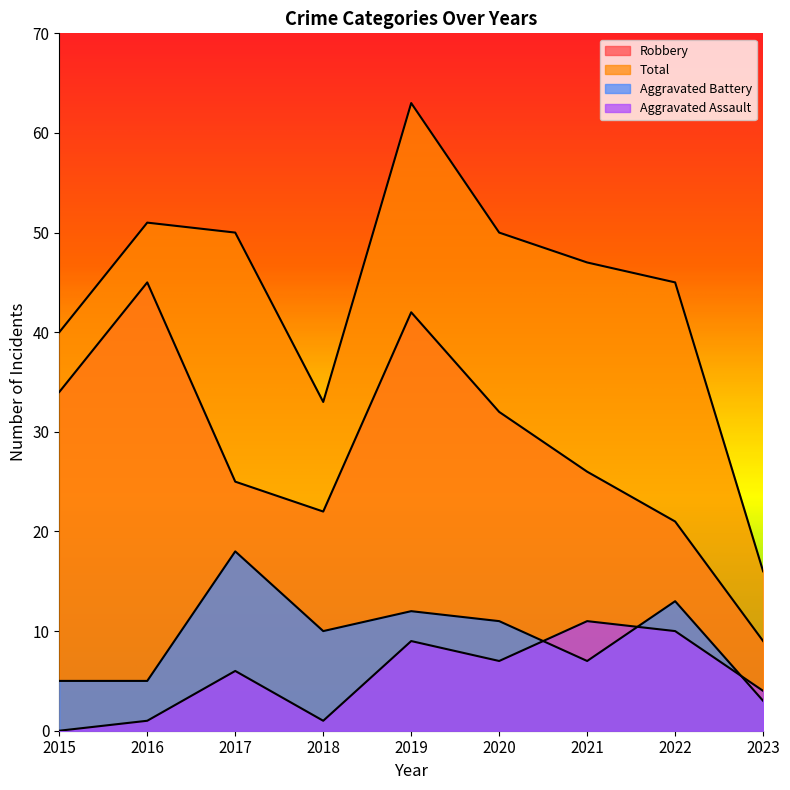

Rank the series by their maximum value, from lowest to highest.

Aggravated Assault, Aggravated Battery, Robbery, Total